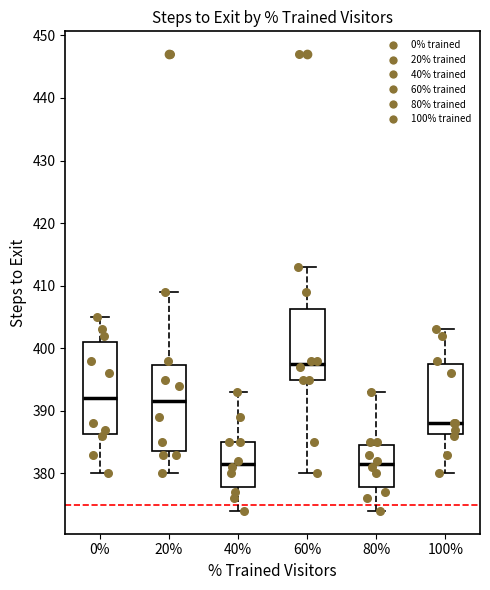

Reading left to right, read every box against the y-axis: the position of its median line, the range the box covers, and the ends of its whiskers. The values are not printed on the chart, so give them approximately, as read against the axis.

0%: median 392, box 386 to 401, whiskers 380 to 405
20%: median 392, box 384 to 397, whiskers 380 to 409
40%: median 382, box 378 to 385, whiskers 374 to 393
60%: median 398, box 395 to 406, whiskers 380 to 413
80%: median 382, box 378 to 385, whiskers 374 to 393
100%: median 388, box 386 to 398, whiskers 380 to 403